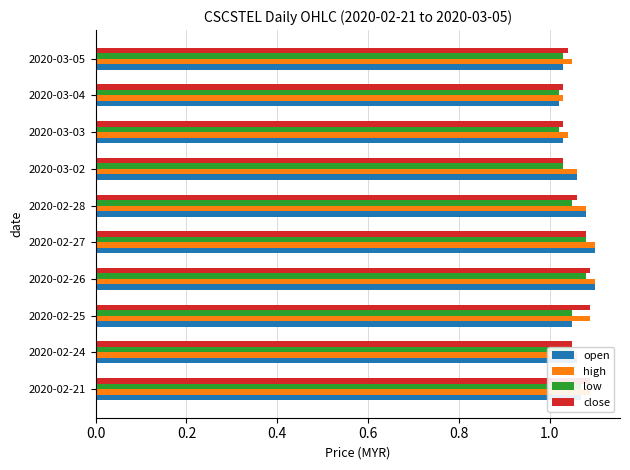

How many bars are there in total?

40